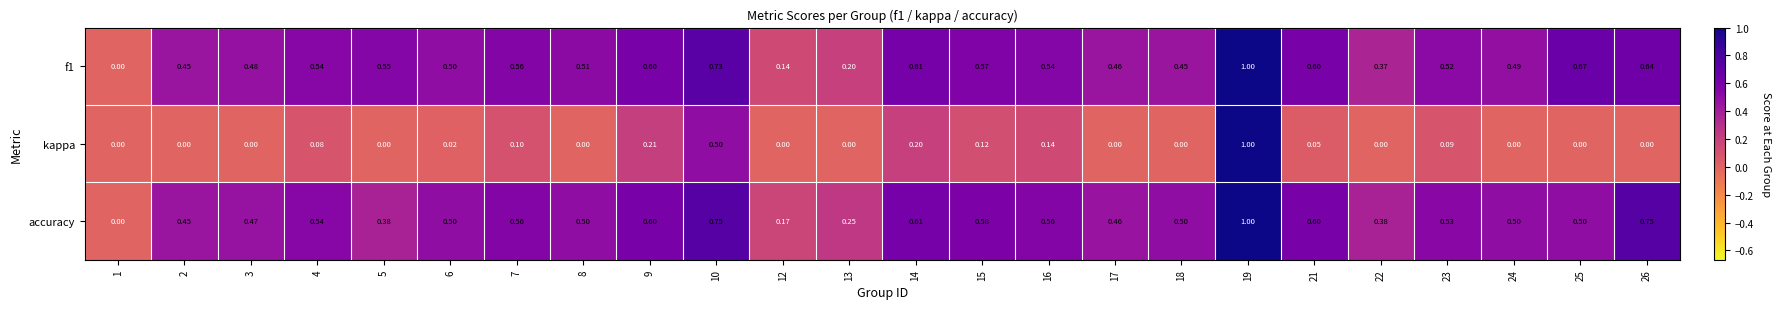

Which series changed the most between 1 and 18?

accuracy